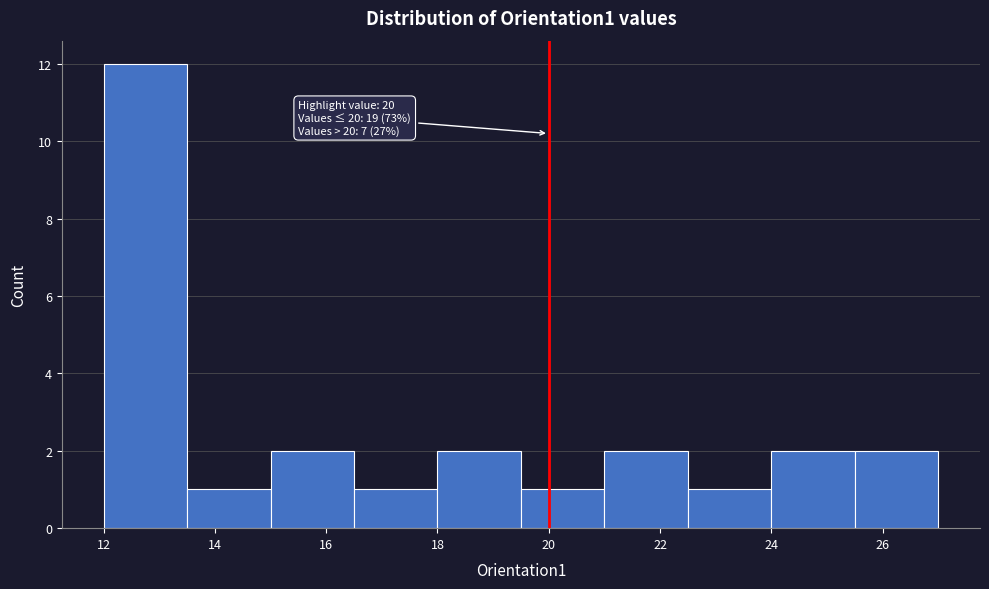

Over which range of the x-axis is the bar tallest?

12.0 to 13.5